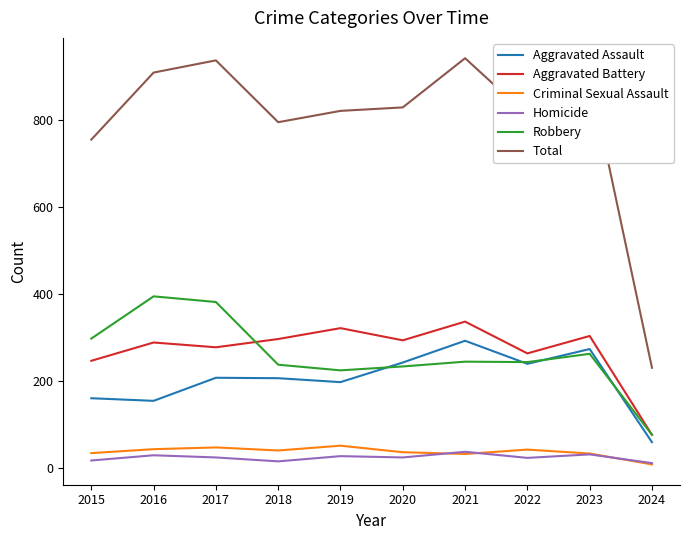

Is it true that Total equals 1646 at 2017?

False